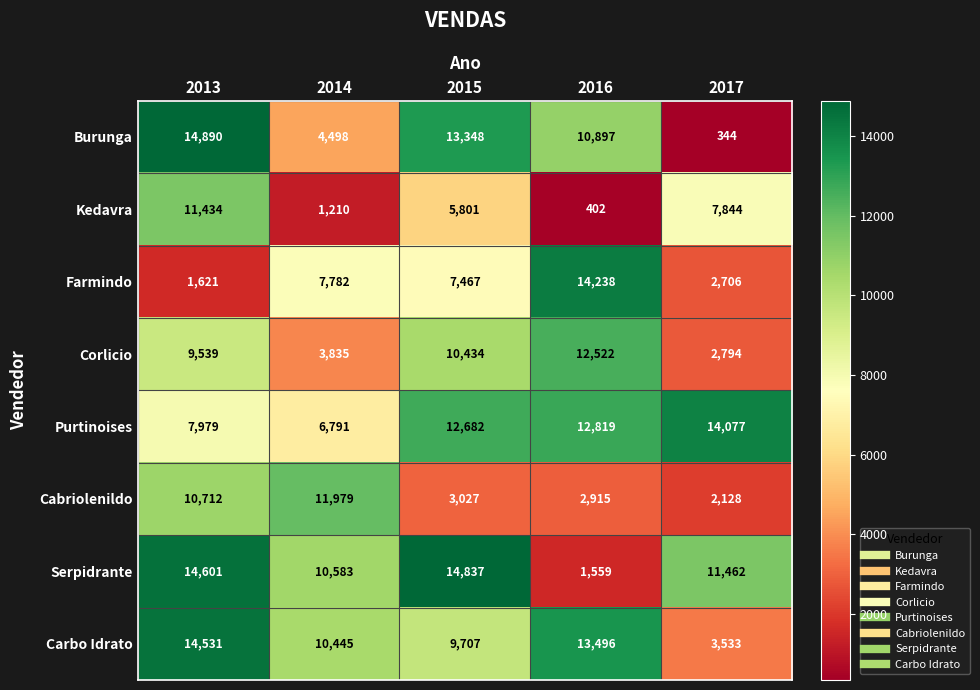

At which label does Carbo Idrato reach its peak?

2013